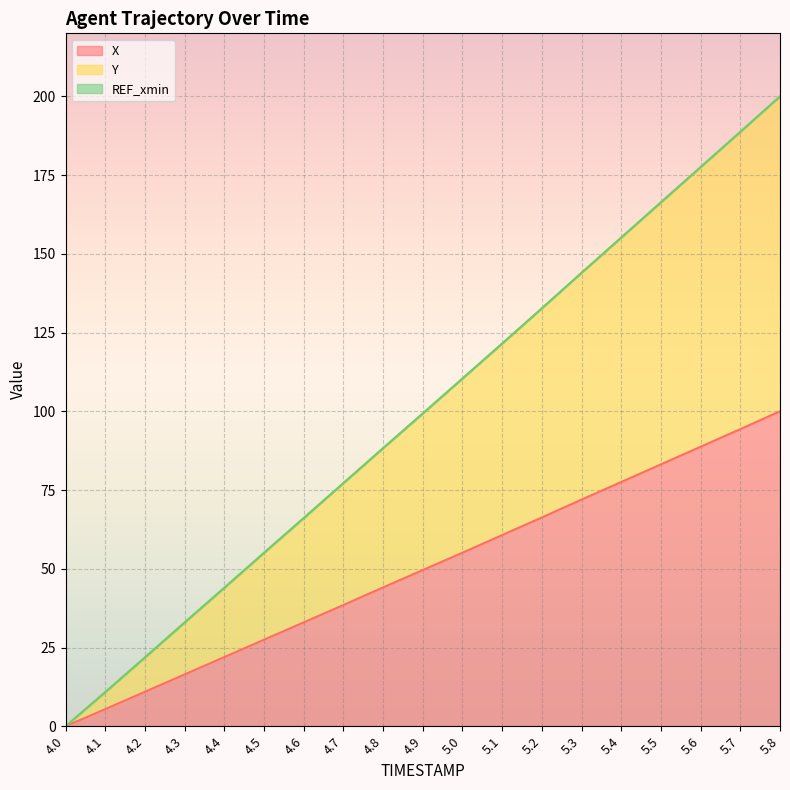

The X series shows 30.4 at 4.4. True or false?

False